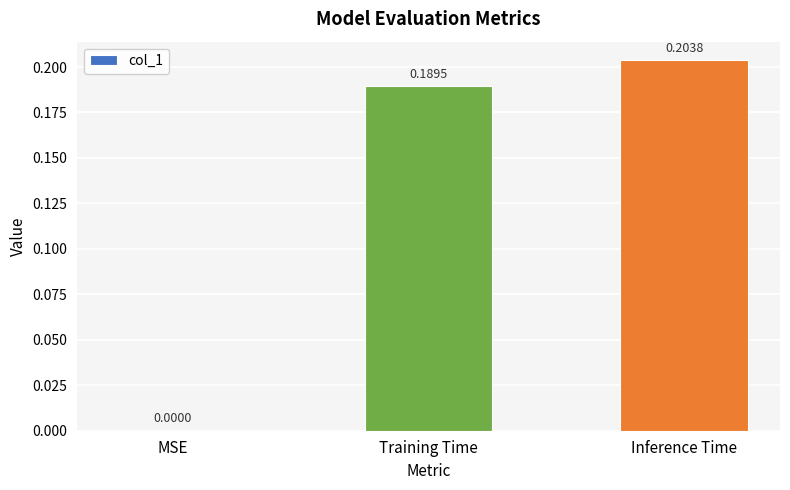

Between Inference Time and MSE, which is larger?

Inference Time